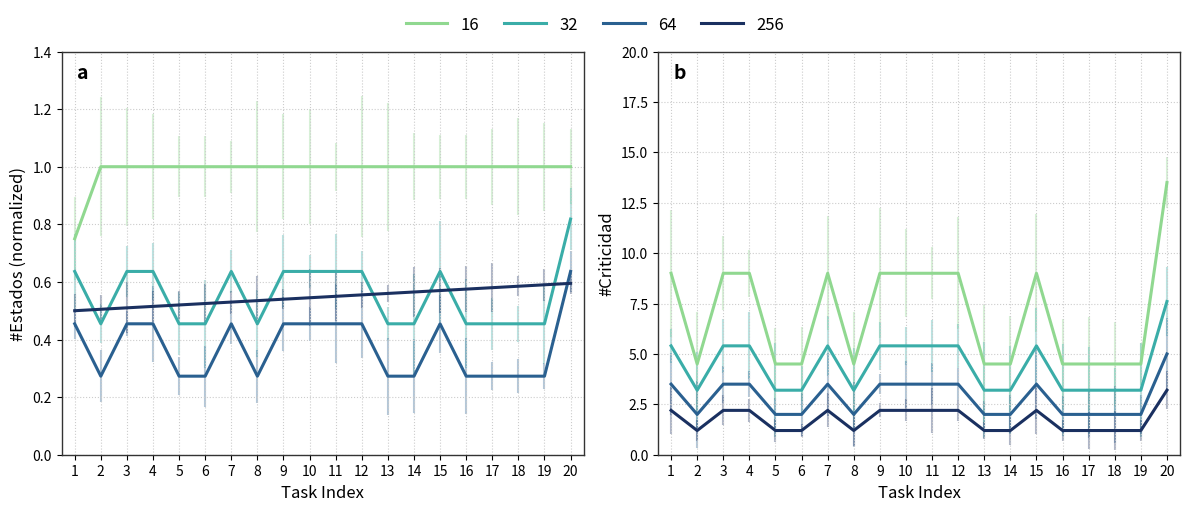

Where is the first local minimum for #Criticidad?

2